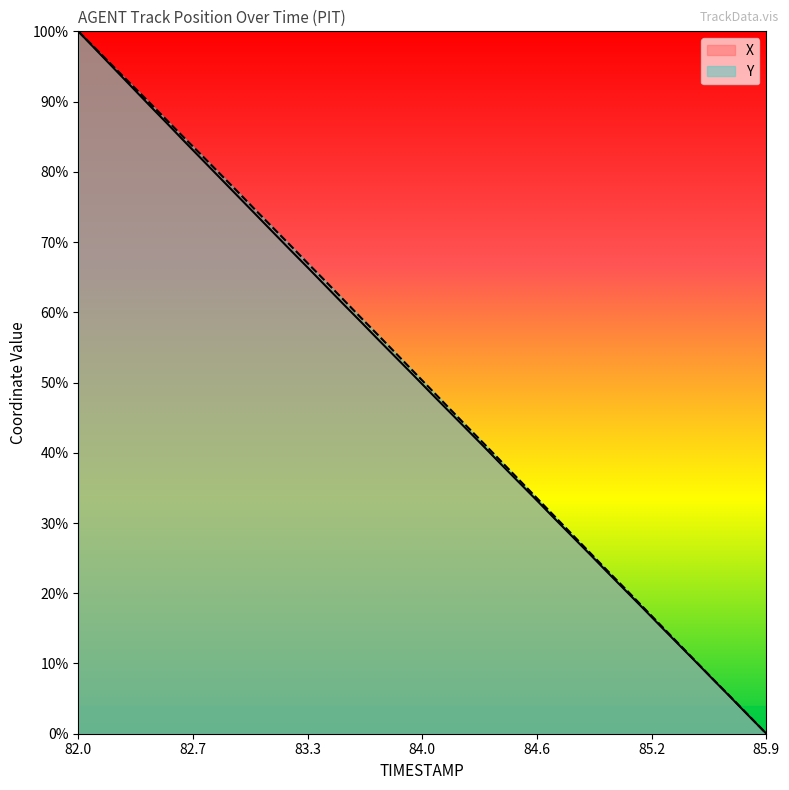

Is it true that Y equals 0.0 at 85.9?

True